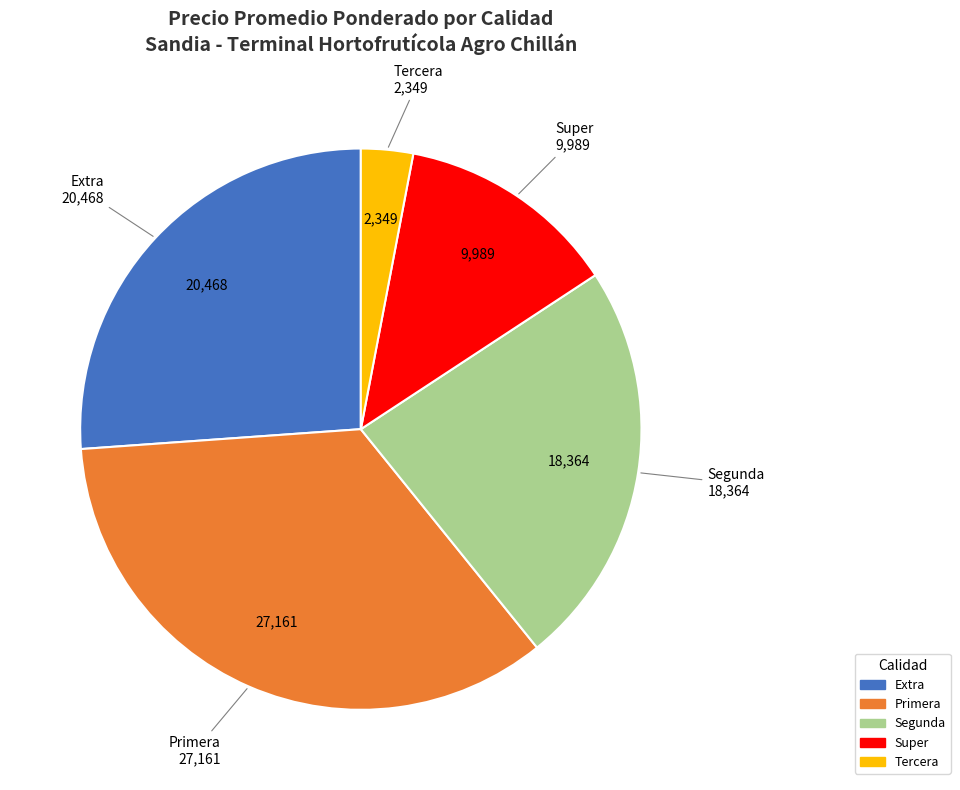

Is there any slice that represents more than half of the pie?

No